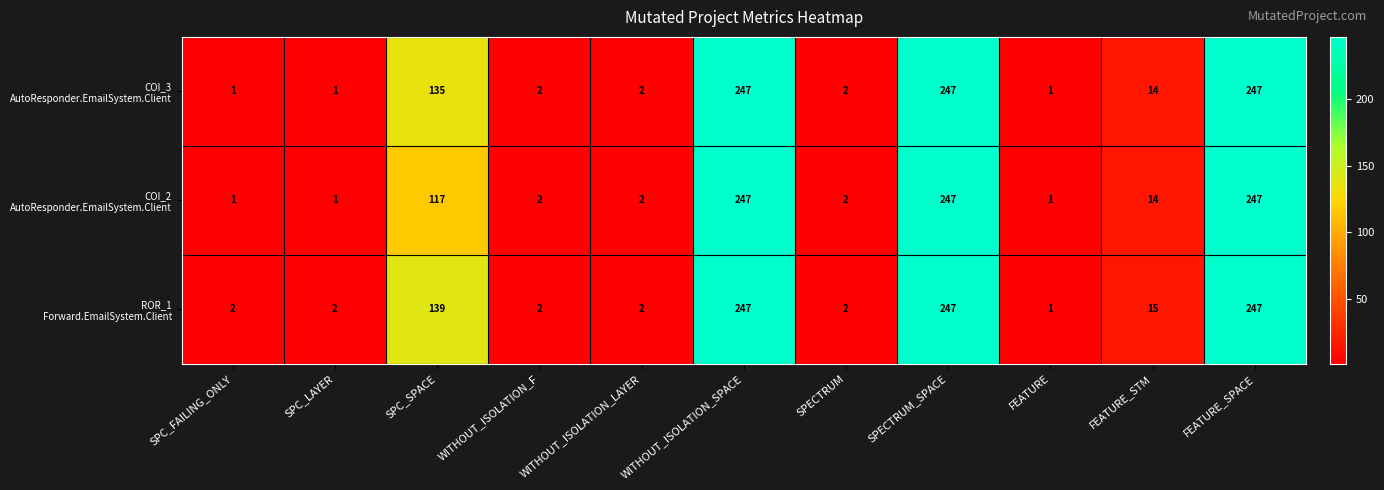

What is the maximum value shown in the chart?

247